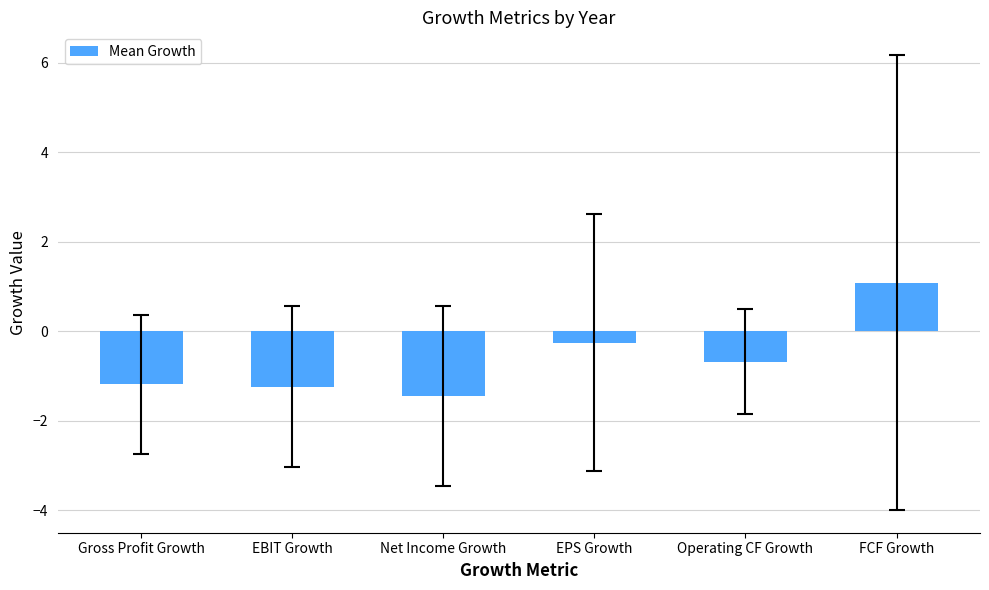

What is the difference between the maximum and minimum values?

2.5